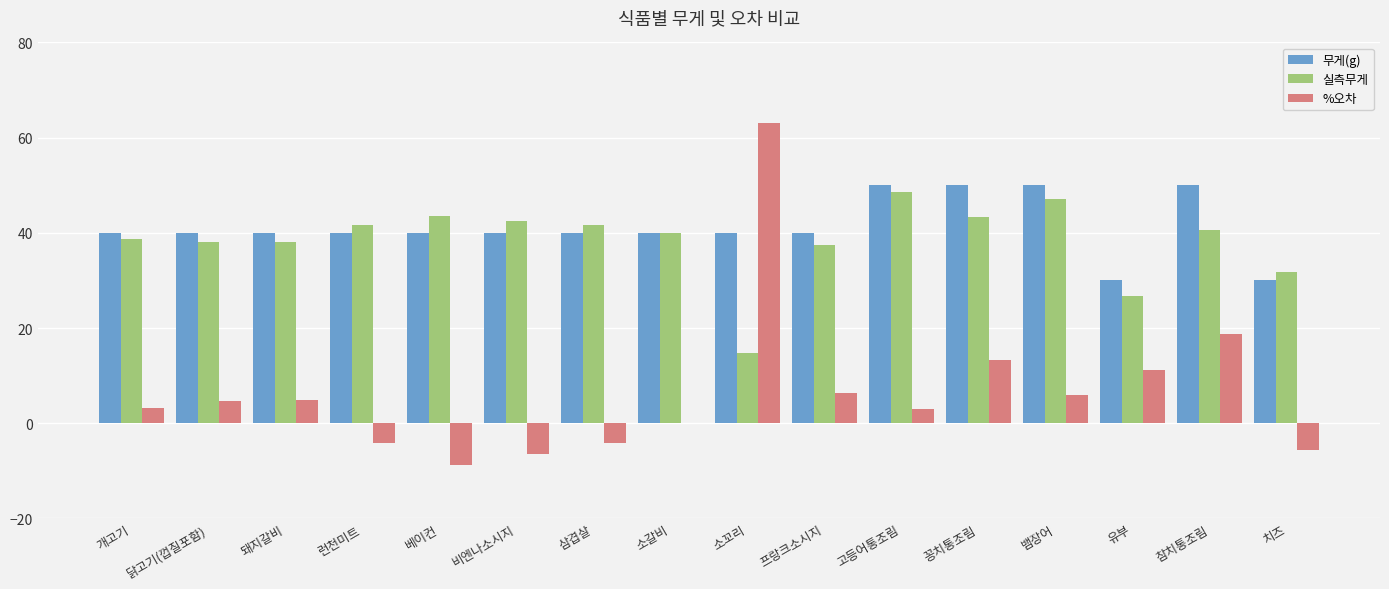

What value does the 실측무게 series have at 개고기?

38.7